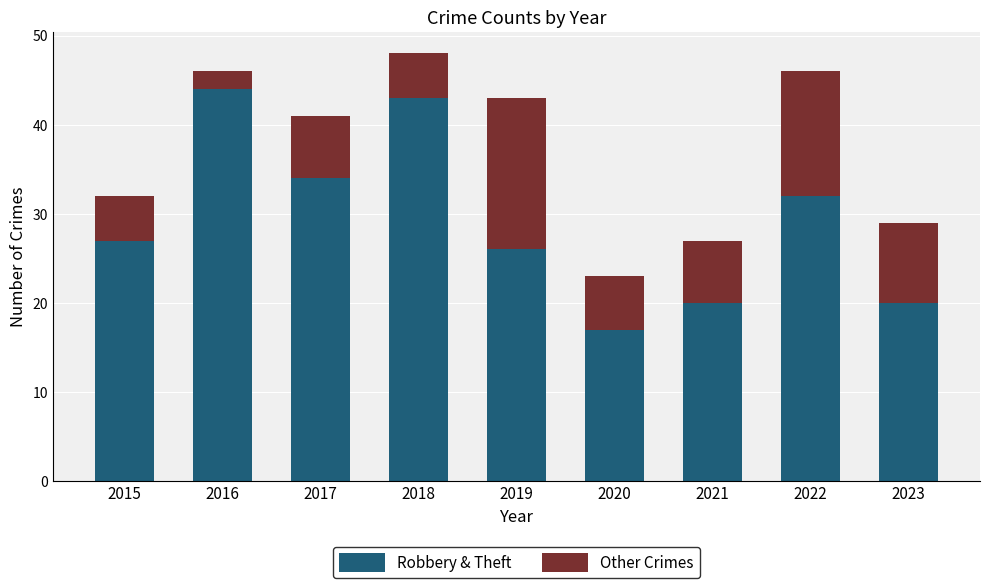

Is it true that Robbery & Theft equals 8 at 2020?

False